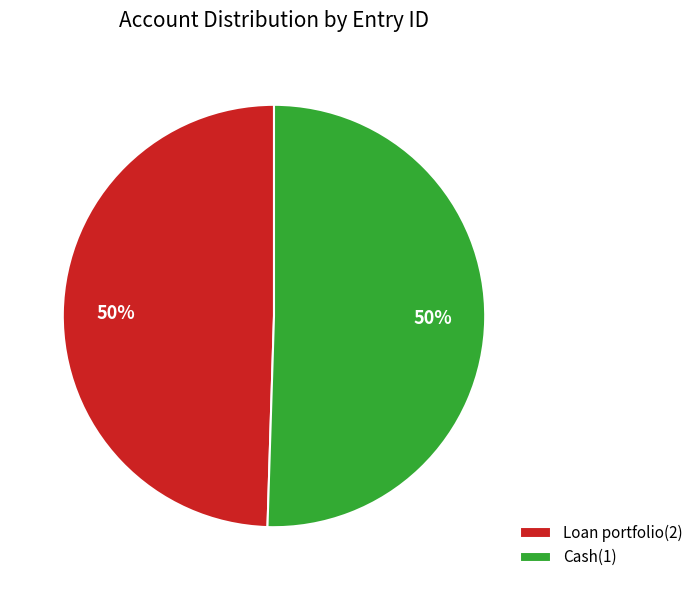

True or false: Loan portfolio(2) accounts for 40% of the total.

False